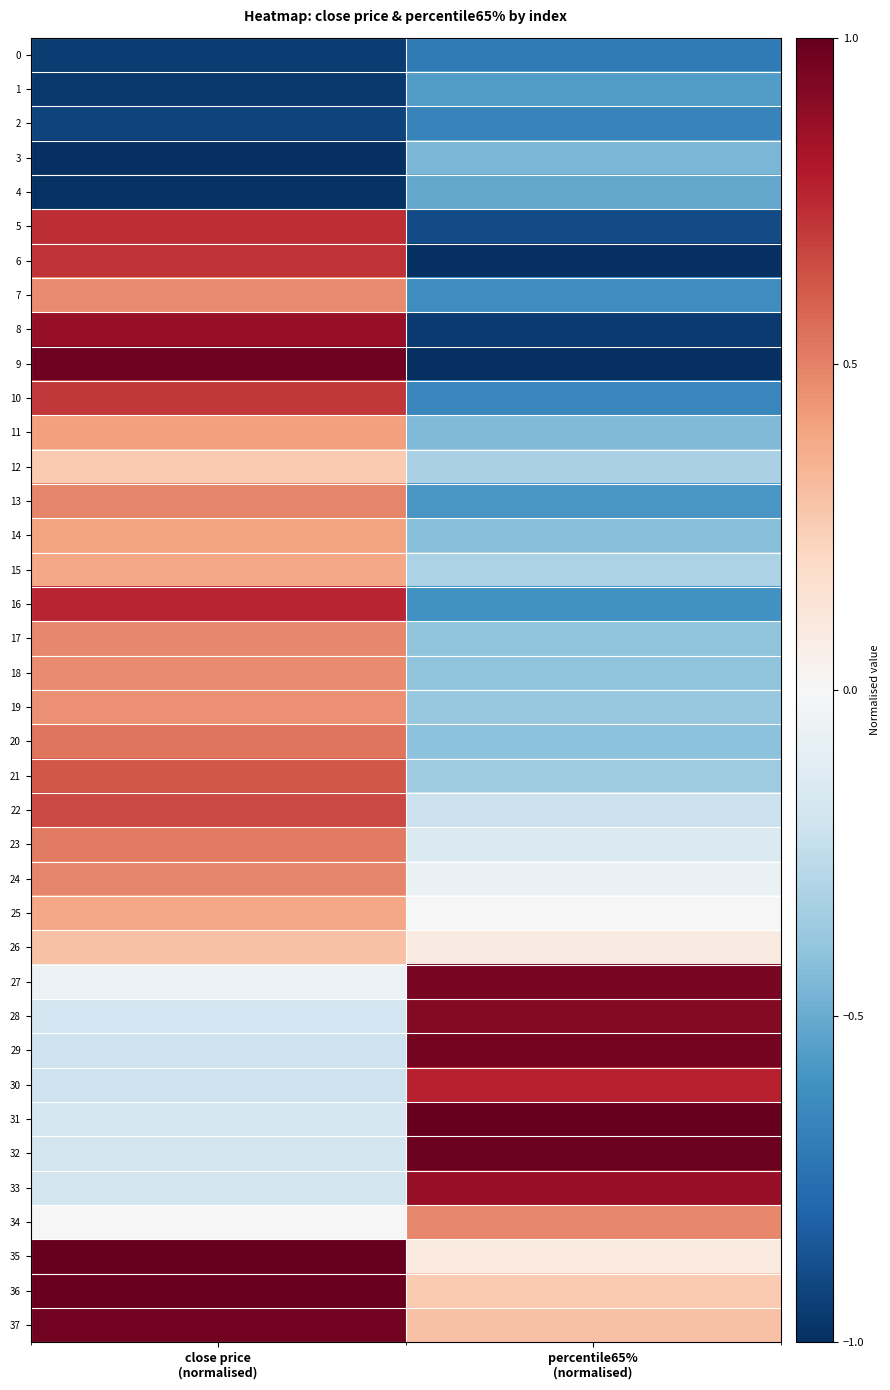

What is the minimum value shown in the chart?

-1.0